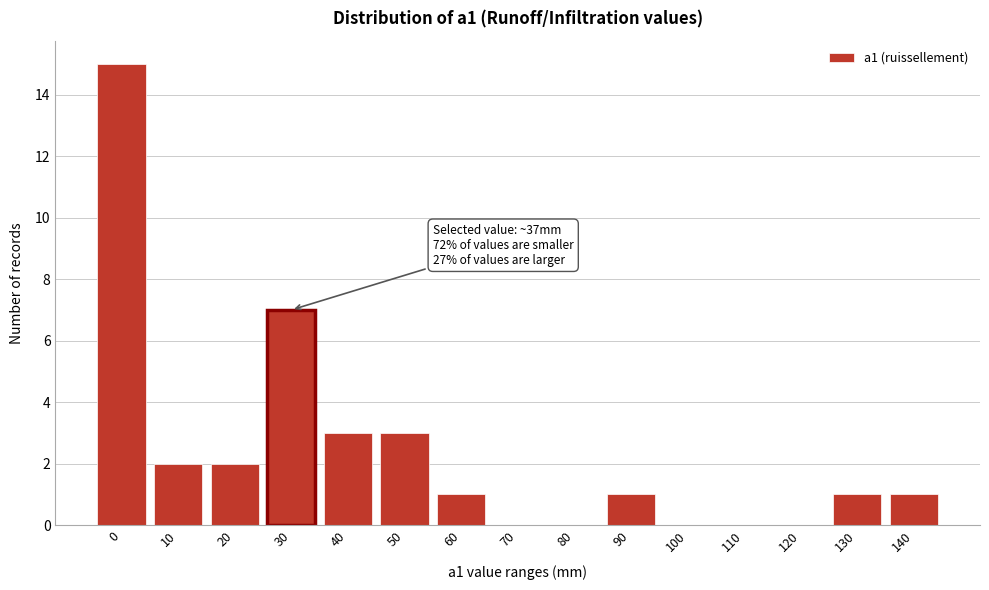

Reading left to right, list all the values displayed in this chart.

0=15	10=2	20=2	30=7	40=3	50=3	60=1	70=0	80=0	90=1	100=0	110=0	120=0	130=1	140=1